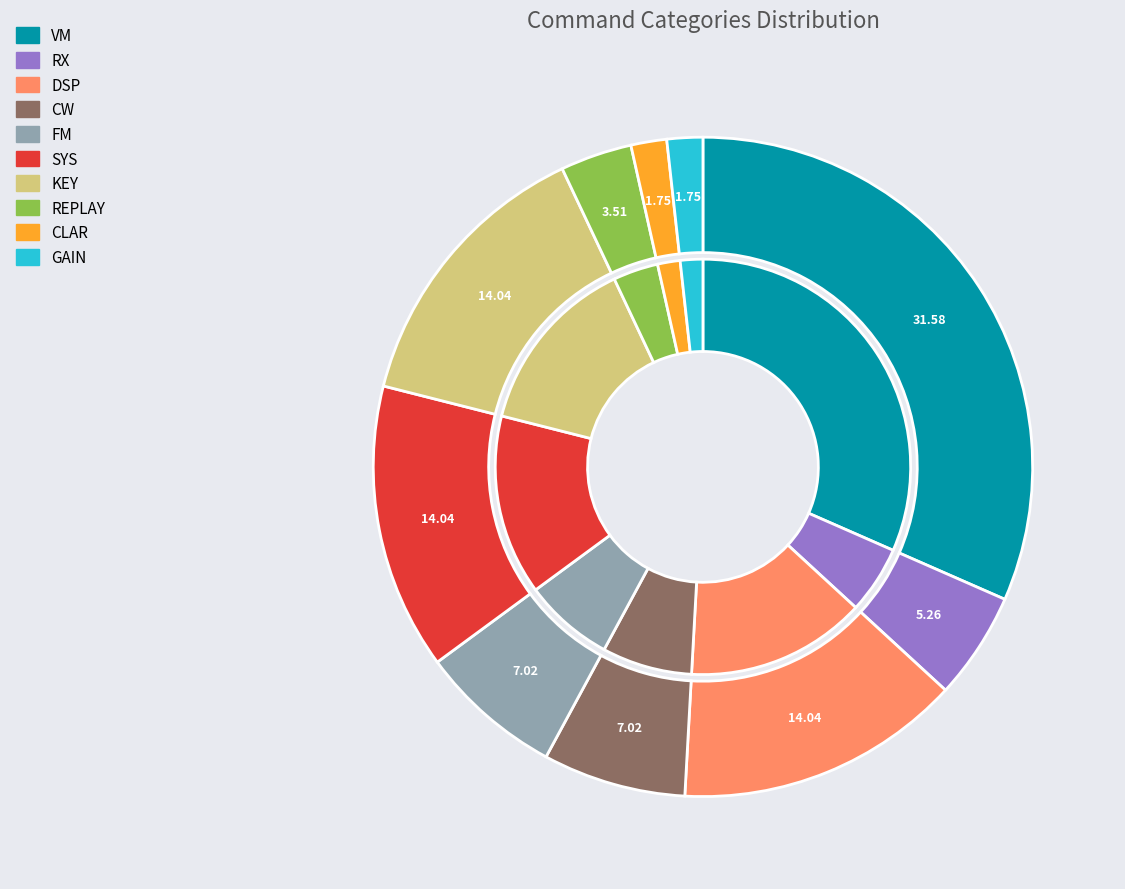

To the nearest percent, what is the combined percentage of CLAR and KEY?

16%